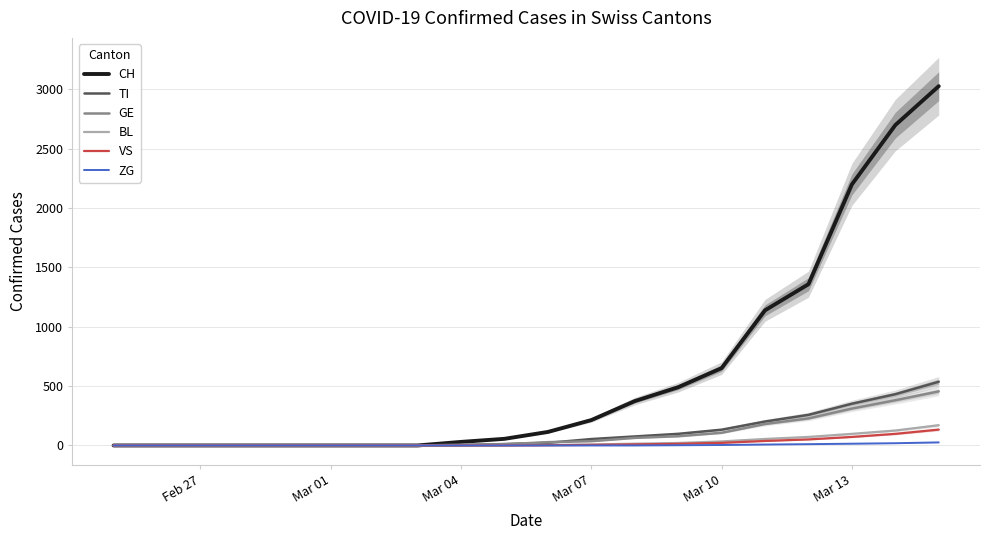

What is the maximum value for VS?

134